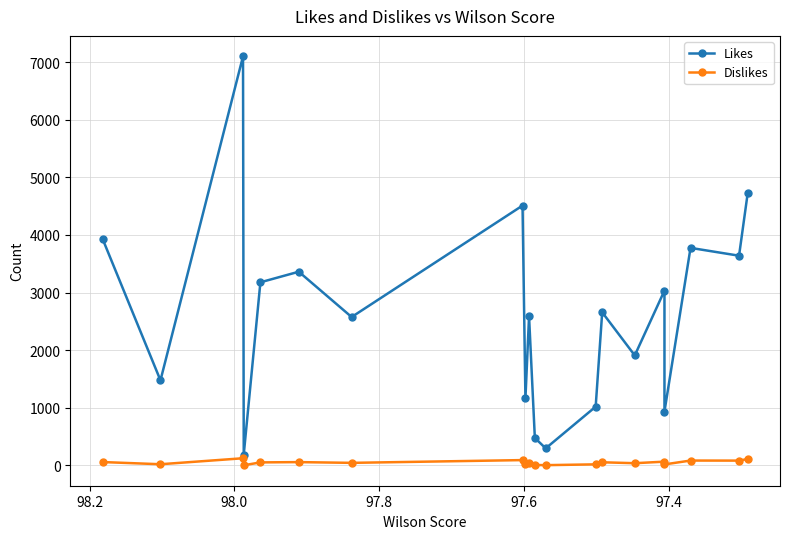

What are all the series names shown in the legend?

Likes, Dislikes